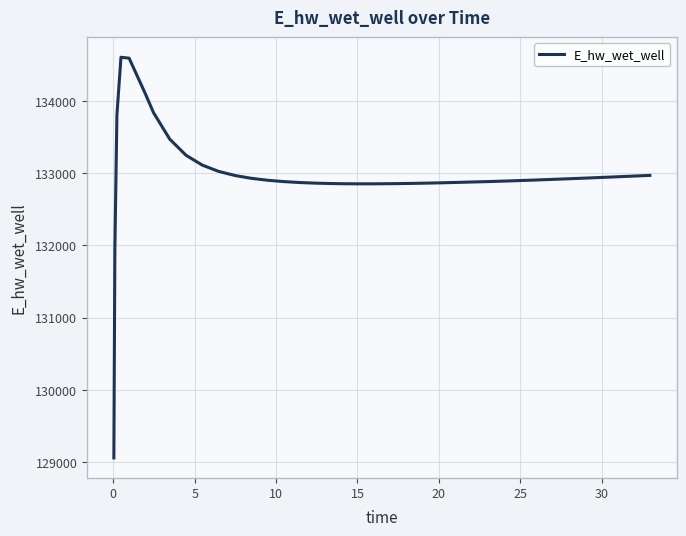

What is the smallest value displayed?

129061.4